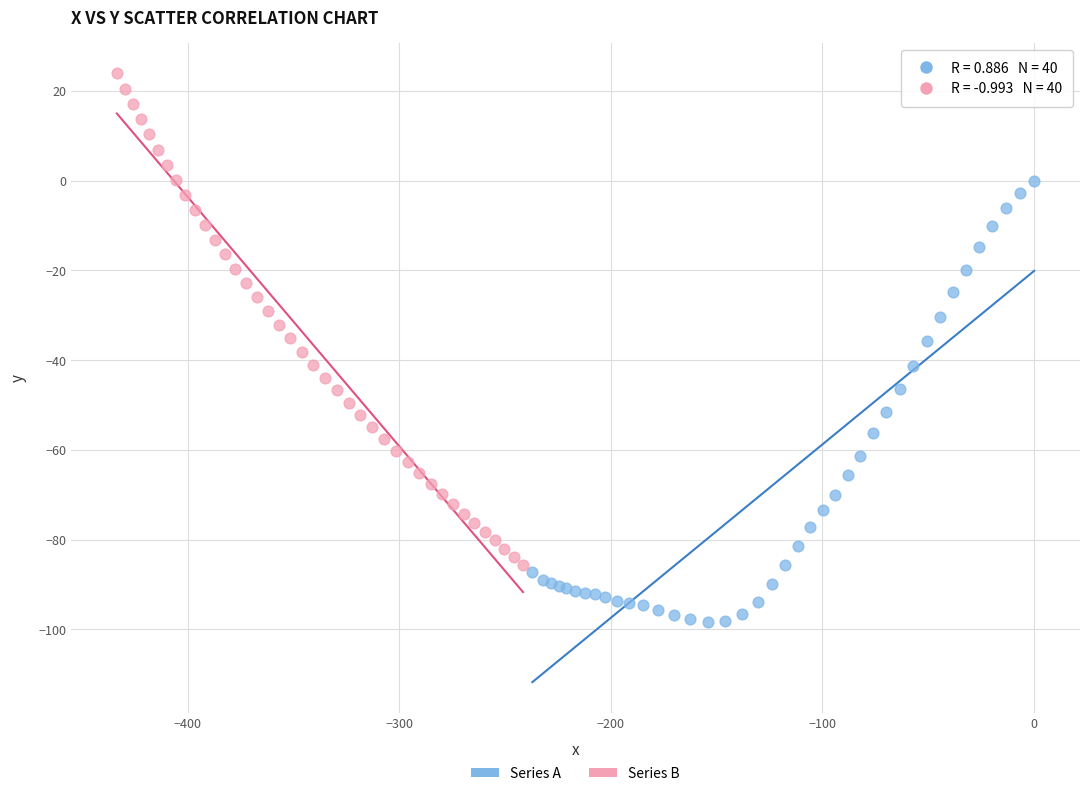

Which series reaches the maximum Y coordinate?

Series B